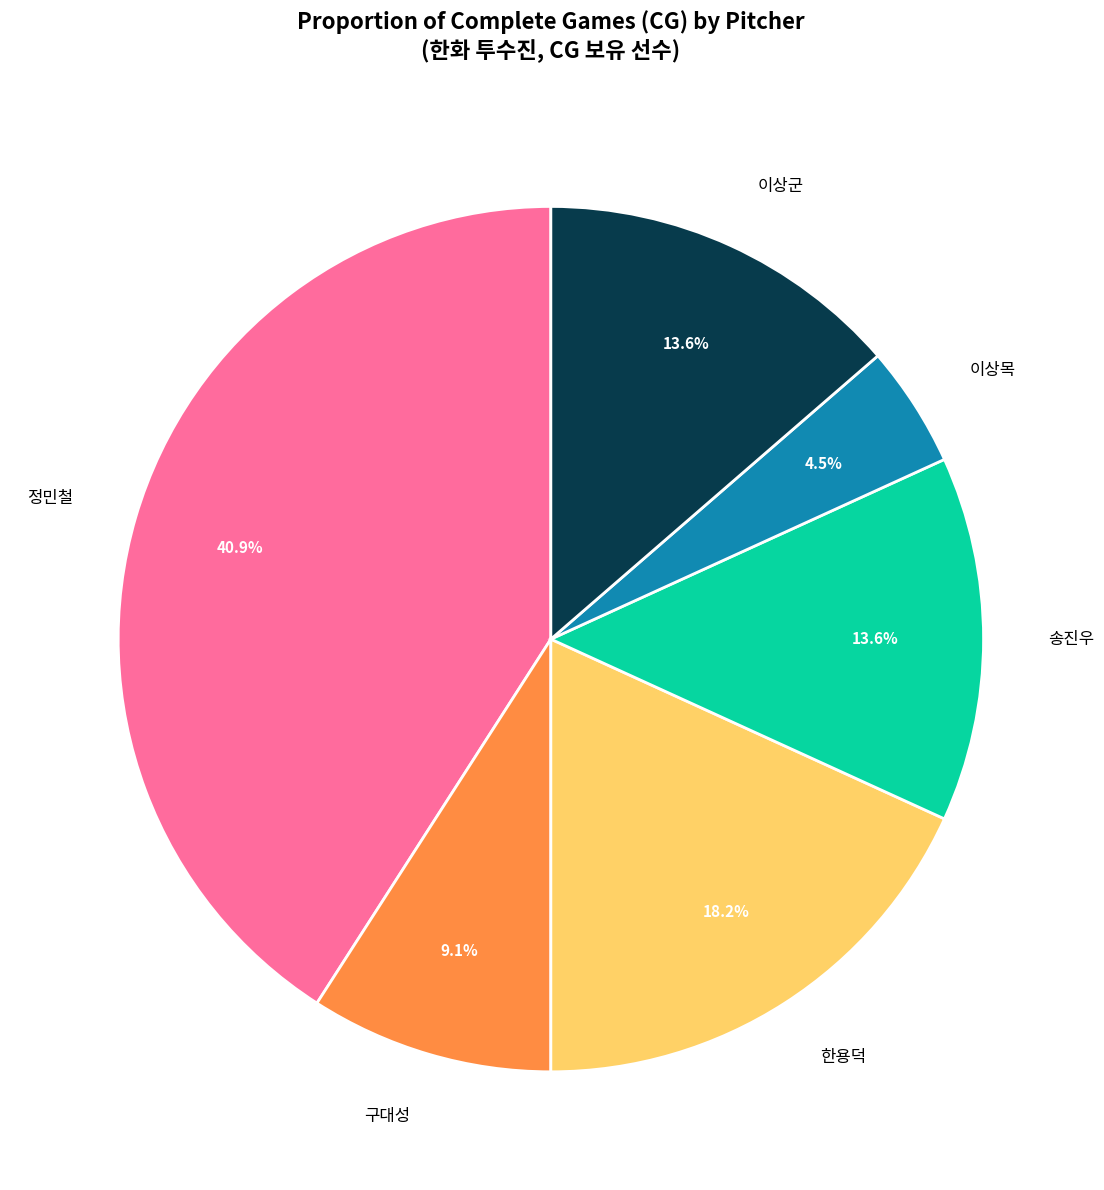

Do 이상목 and 이상군 together represent more than half of the pie?

No